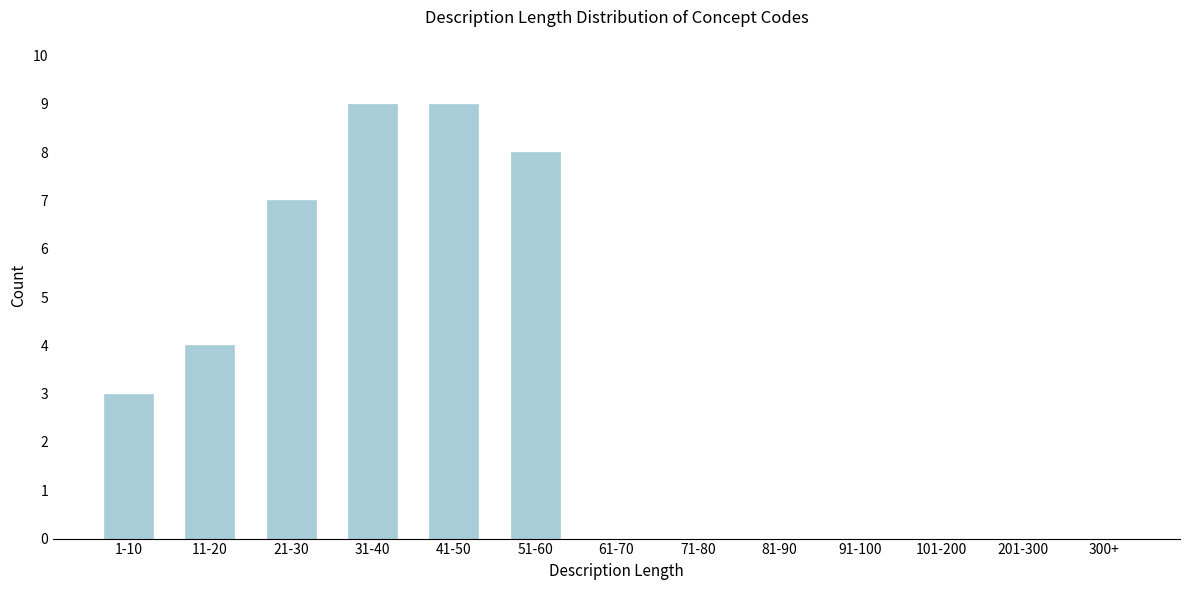

Reading left to right, list all the values displayed in this chart.

1-10=3	11-20=4	21-30=7	31-40=9	41-50=9	51-60=8	61-70=0	71-80=0	81-90=0	91-100=0	101-200=0	201-300=0	300+=0